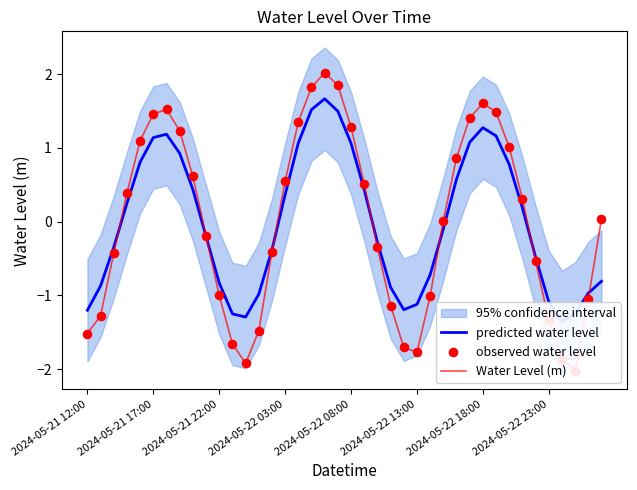

Is the value of Water Level (m) at 16 greater than the value of predicted water level at 35?

Yes